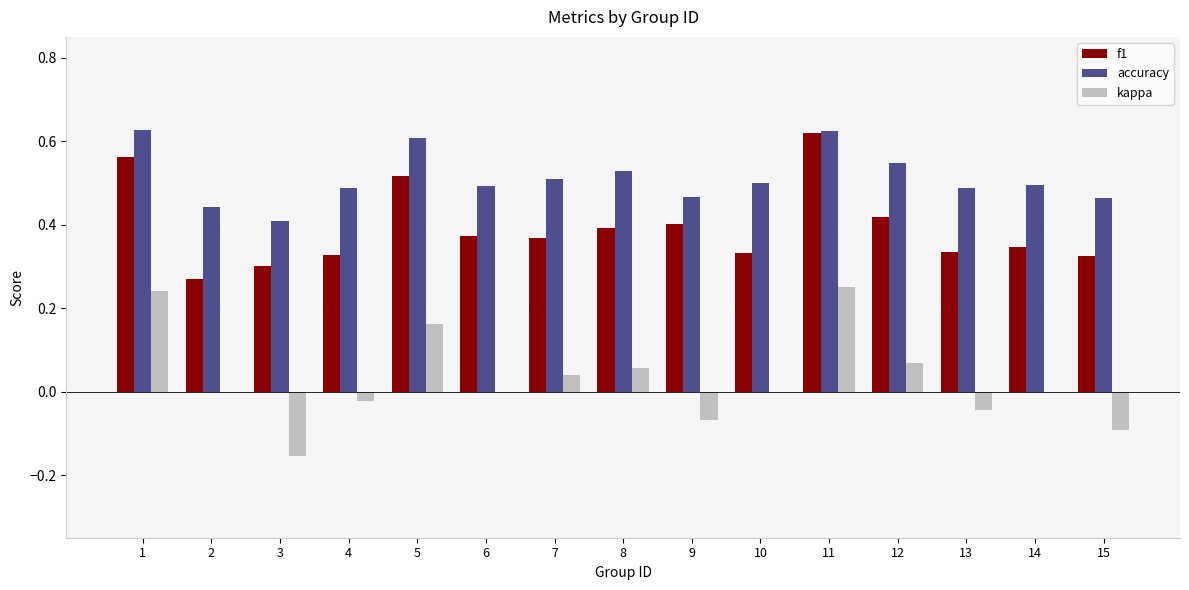

Which series changed the most between 3 and 12?

kappa